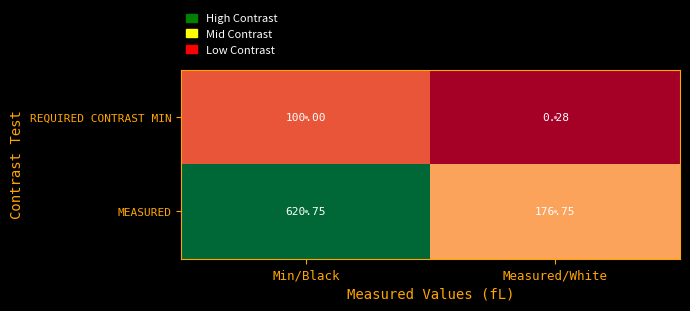

Rank the series by their maximum value, from lowest to highest.

REQUIRED CONTRAST MIN, MEASURED